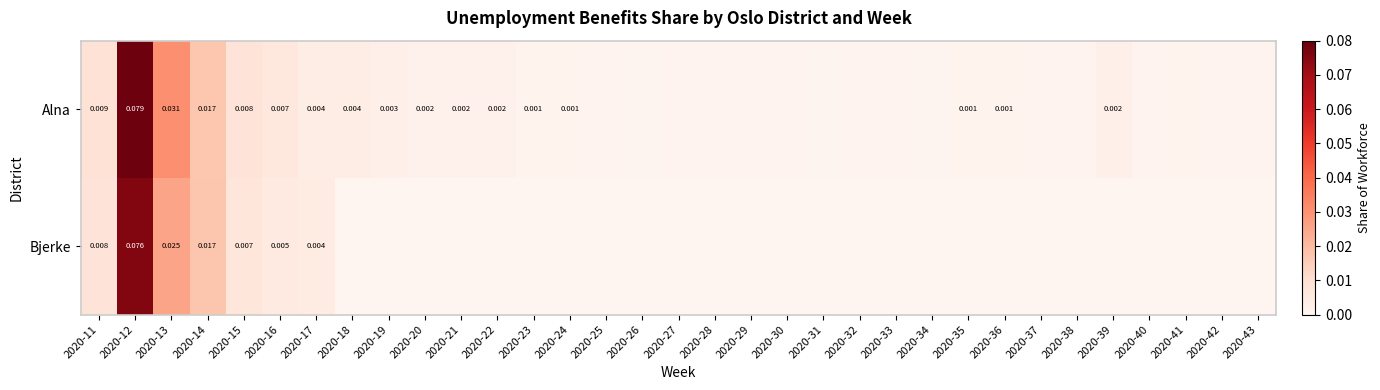

Where is Bjerke nearest to the value 0?

2020-18